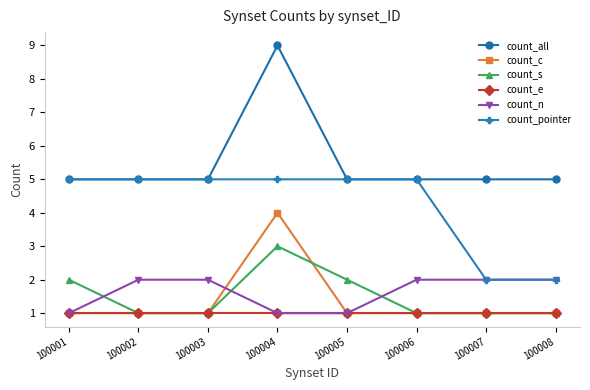

Which label corresponds to the largest value in the chart?

100004